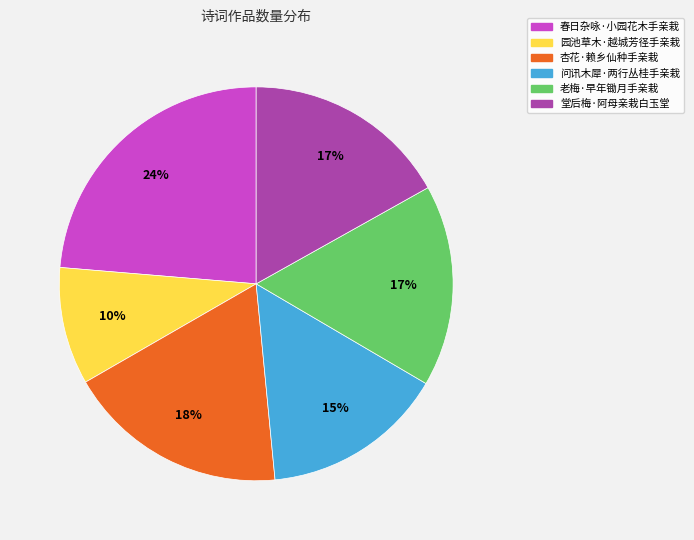

Is it true that 春日杂咏·小园花木手亲栽 is 24% of the pie?

True